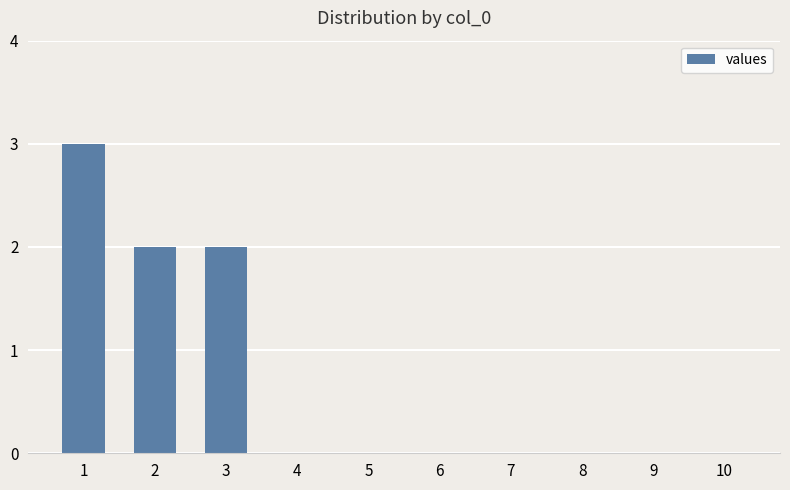

True or false: the data shows -2 at 7.

False